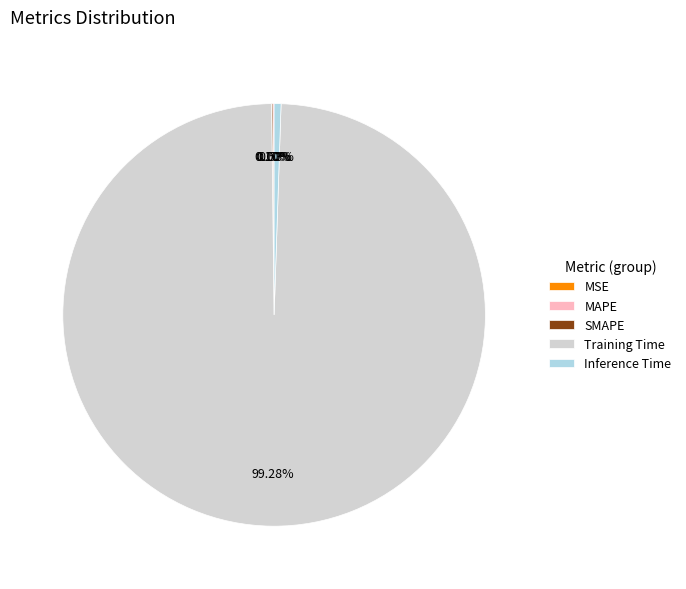

What is the largest slice in the pie chart?

Training Time